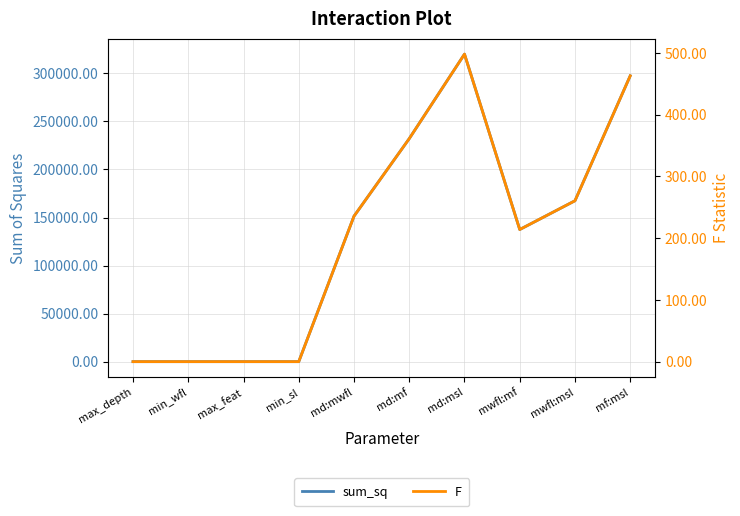

What is the average value of the F series?

203.3